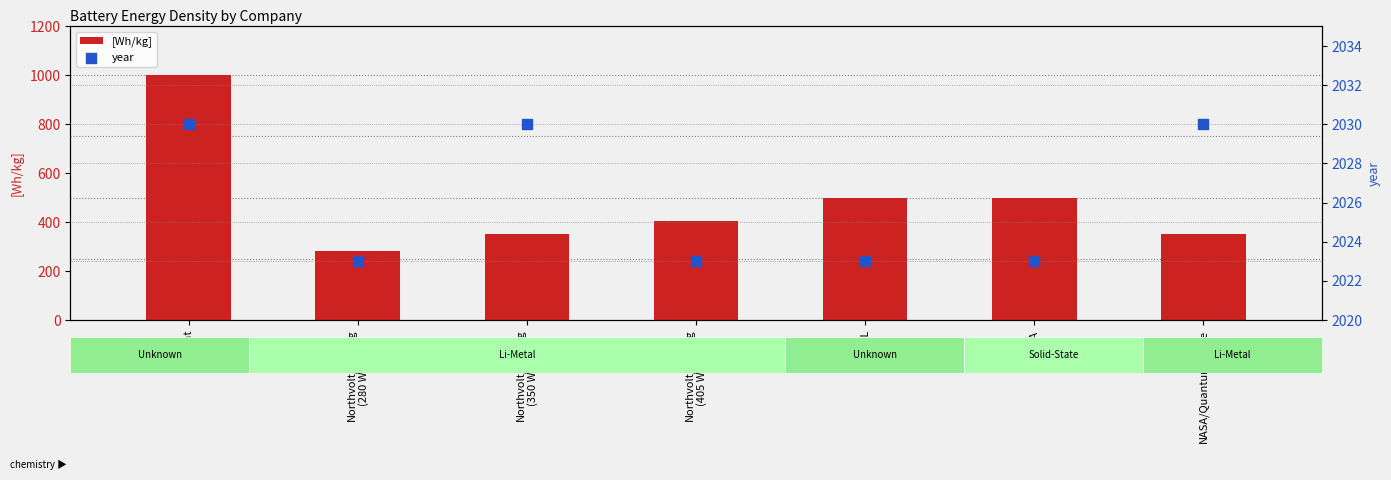

Is the value of [Wh/kg] at Wright greater than the value of year at NASA/QuantumScape?

No